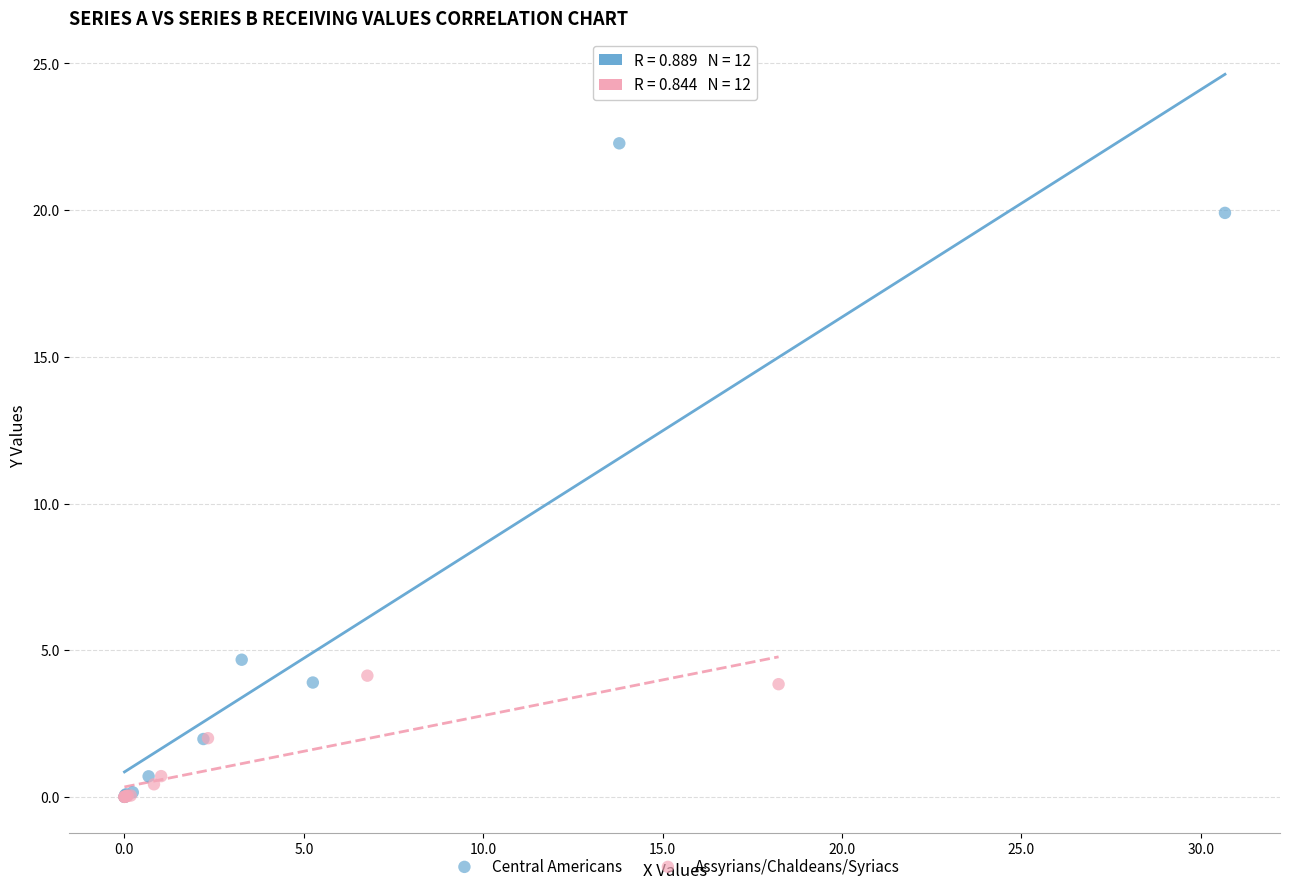

What are all the series names shown in the legend?

Central Americans, Assyrians/Chaldeans/Syriacs